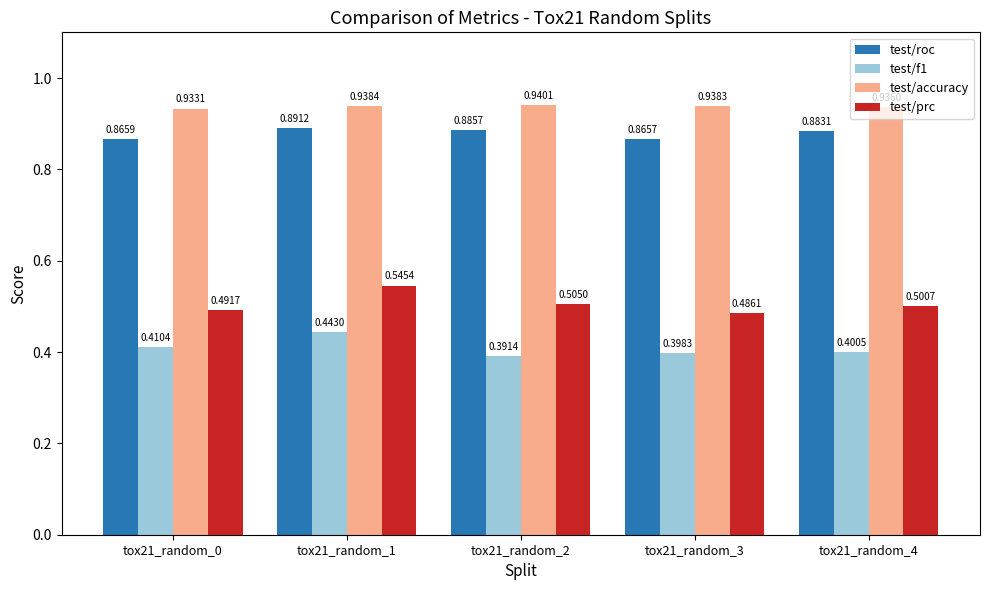

The test/roc series shows 0.2 at tox21_random_4. True or false?

False